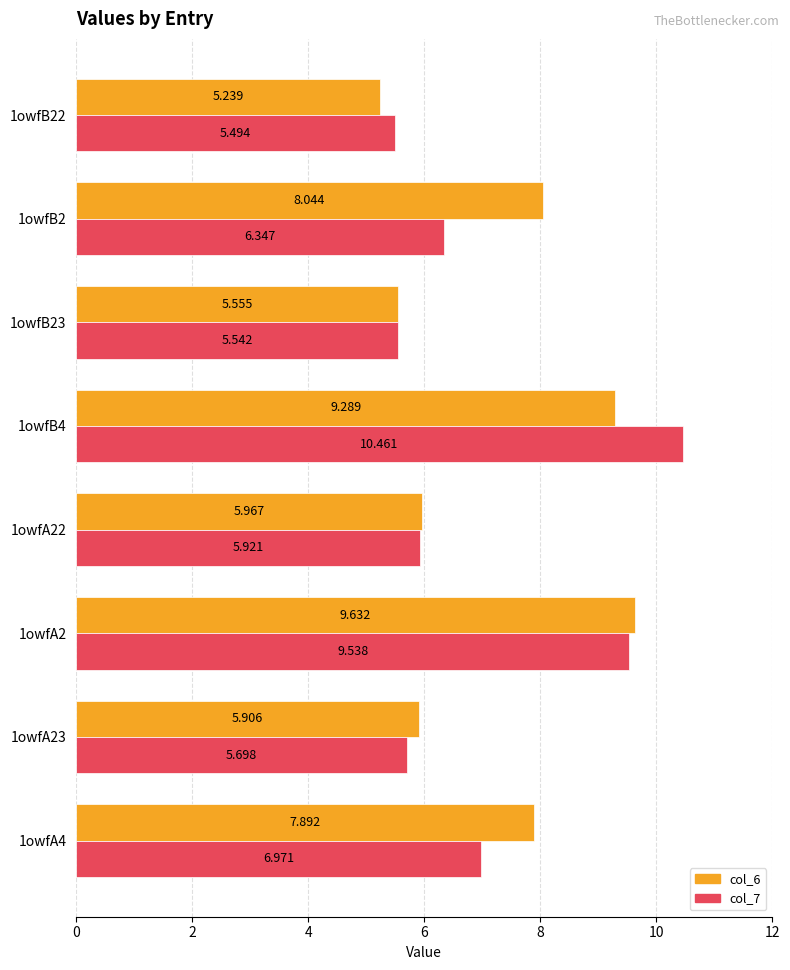

What are all the series names shown in the legend?

col_6, col_7